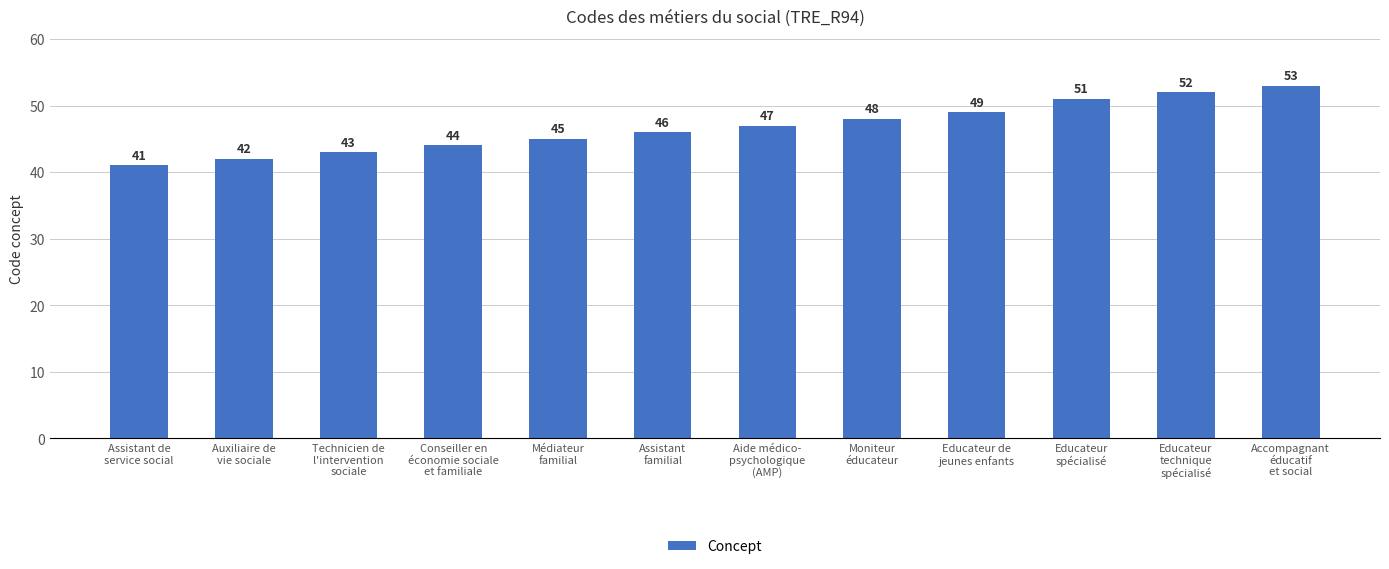

What is the smallest value displayed?

41